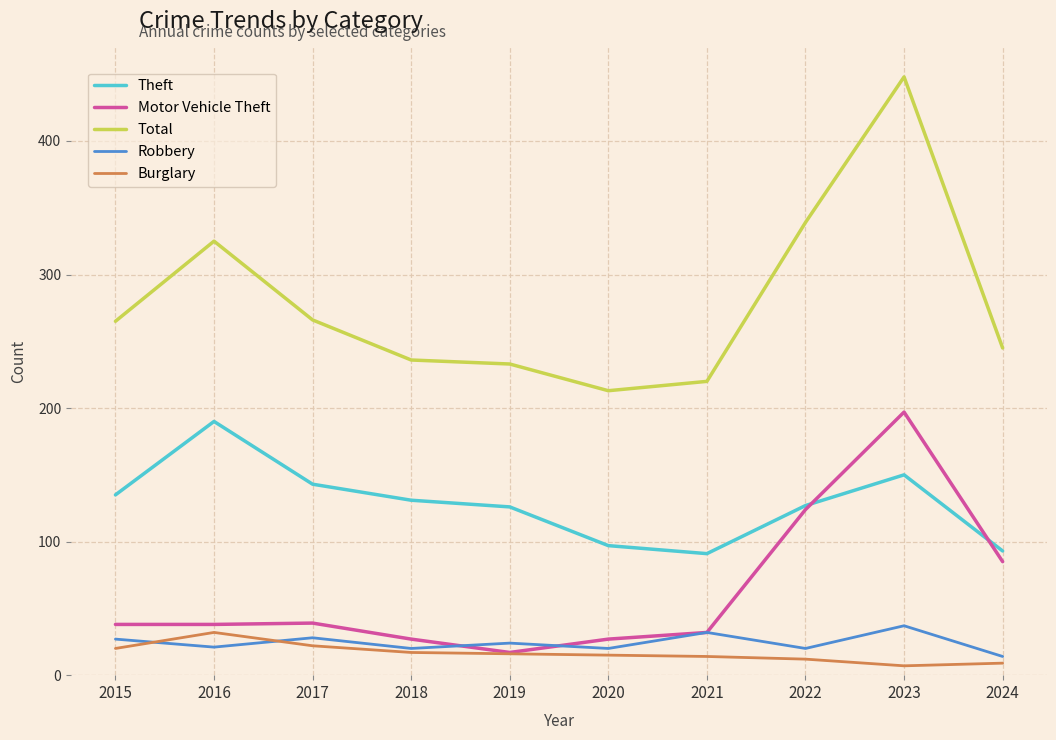

The value of Motor Vehicle Theft at 2019 is 17. True or false?

True